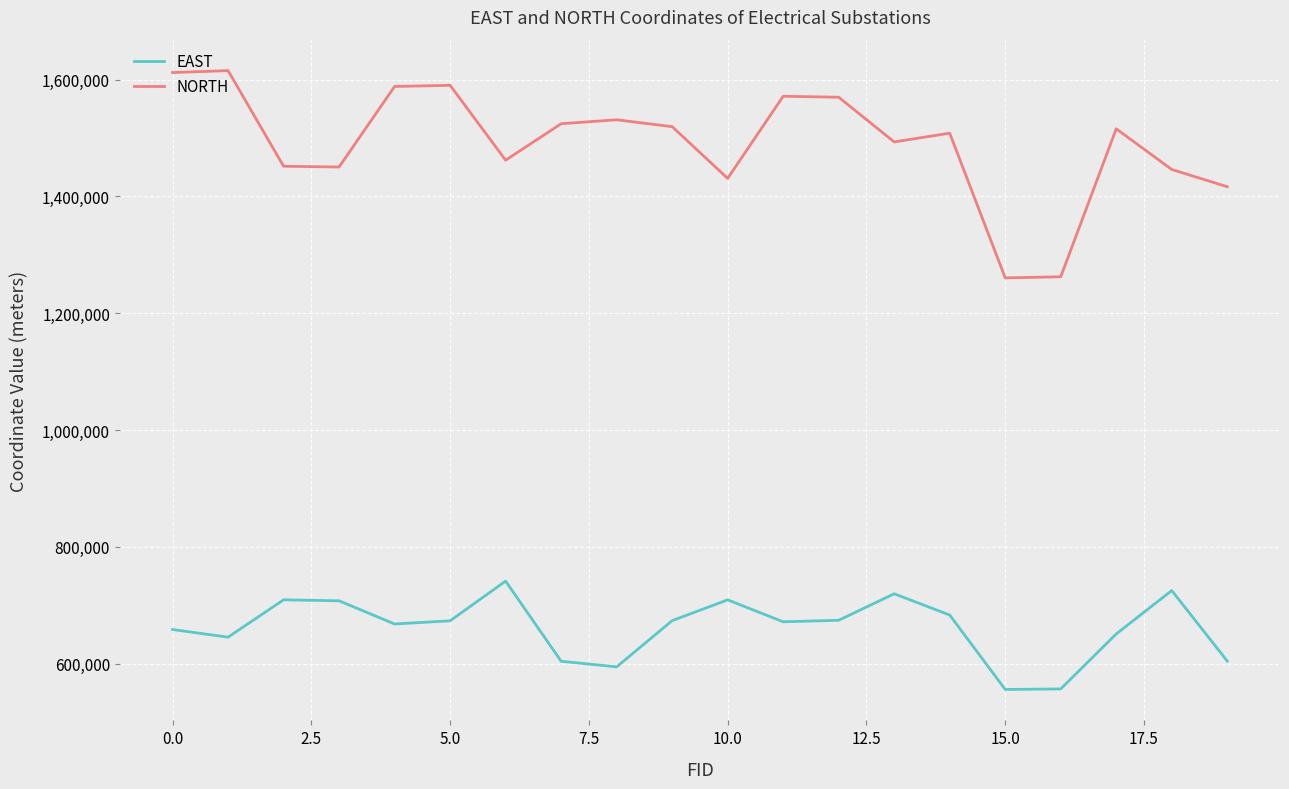

Which series has the widest spread of values?

NORTH